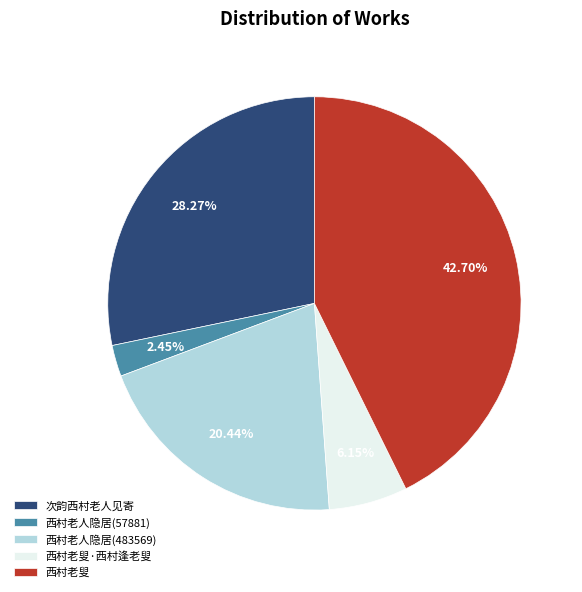

What percentage is NOT represented by 西村老人隐居(57881)?

97.6%